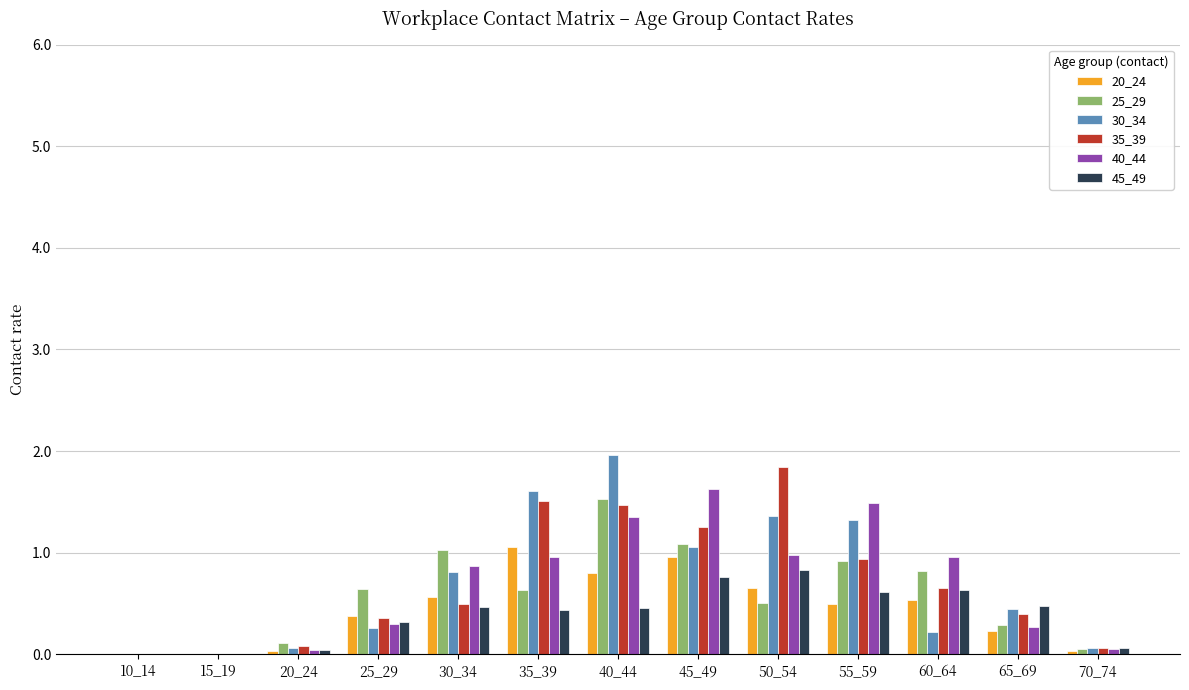

What is the sum of all 40_44 values?

8.9